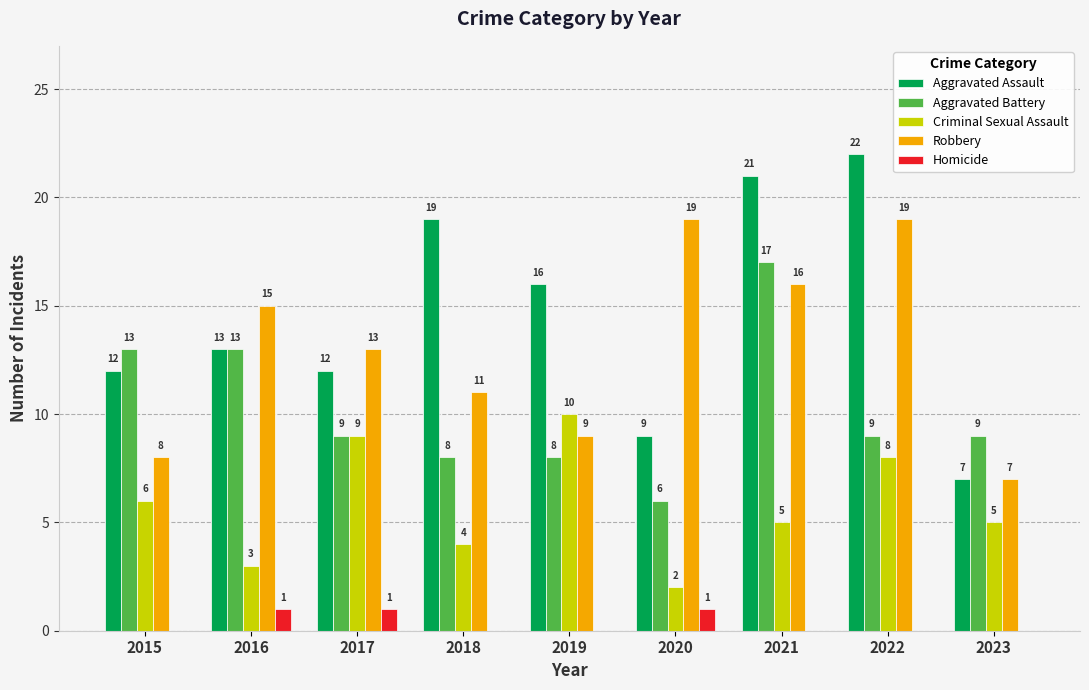

The value of Criminal Sexual Assault at 2023 is 3. True or false?

False